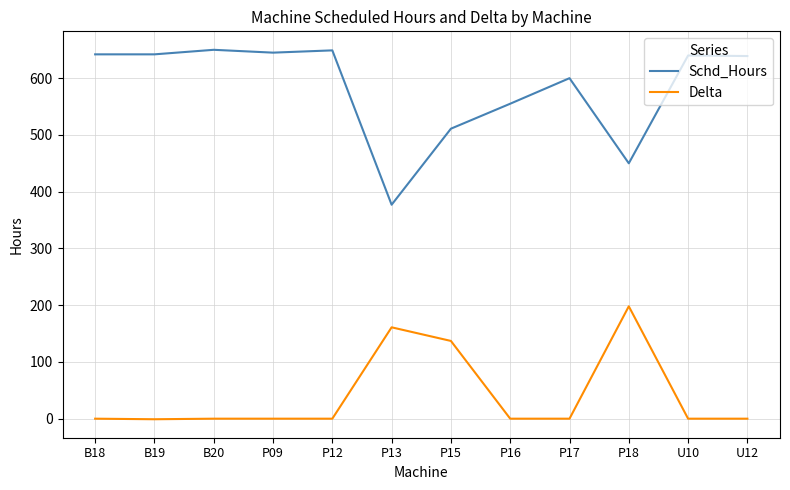

What is the difference between the highest and lowest values at P09?

645